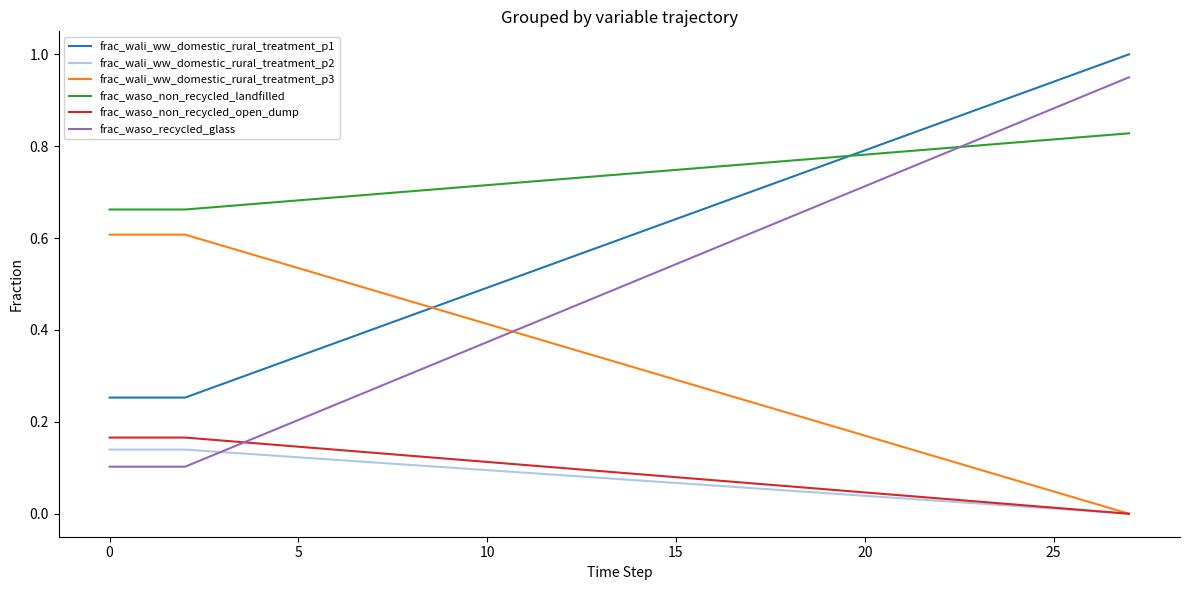

Which series ends up on top after the final intersection of frac_wali_ww_domestic_rural_treatment_p1 and frac_wali_ww_domestic_rural_treatment_p3?

frac_wali_ww_domestic_rural_treatment_p1